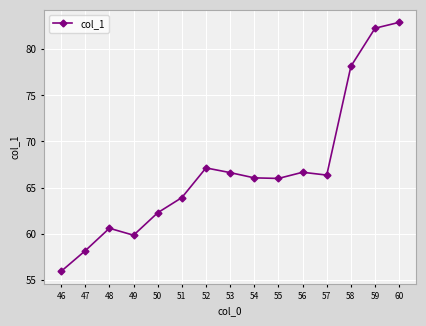

Which category has the lowest value across all series?

46